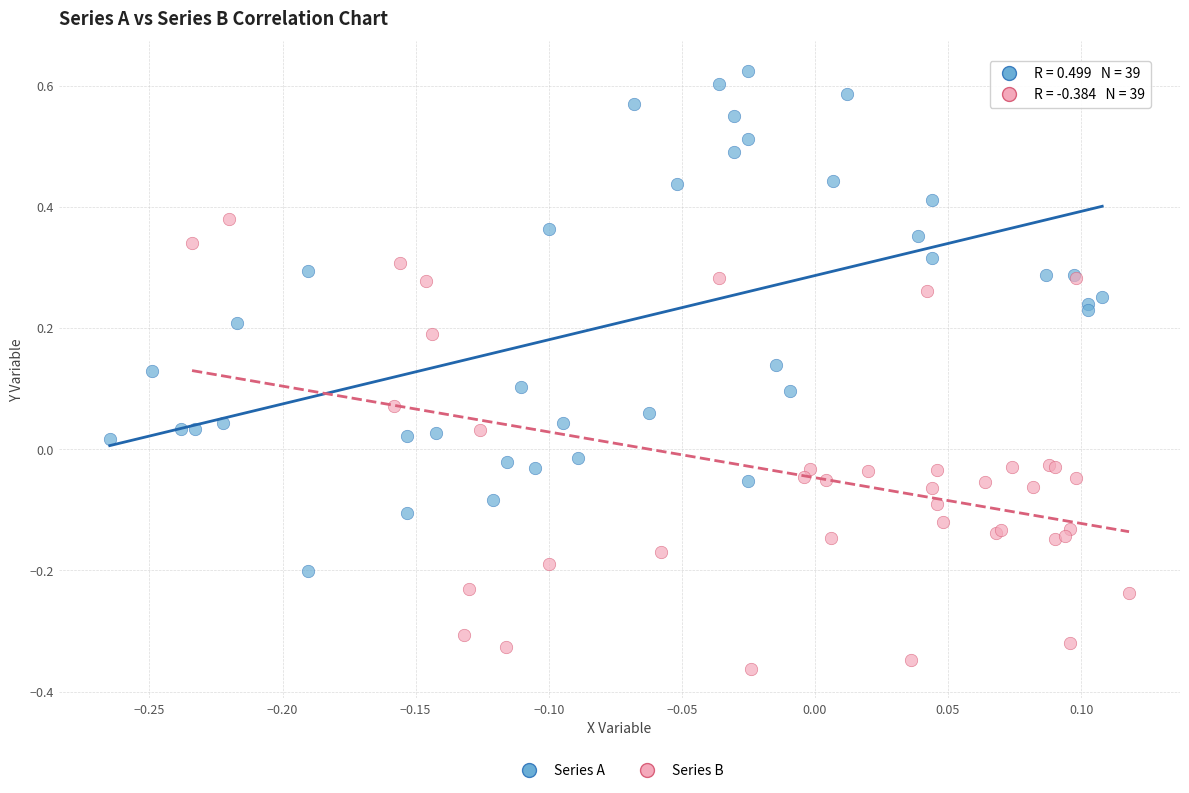

Which series reaches the maximum Y coordinate?

Series A